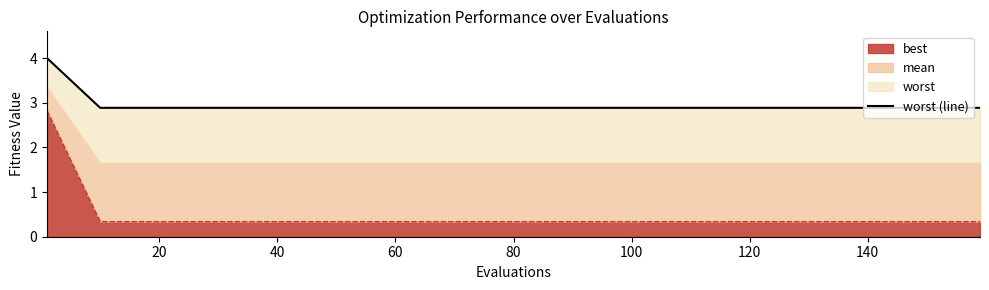

The value of best at 80 is 0.1. True or false?

False